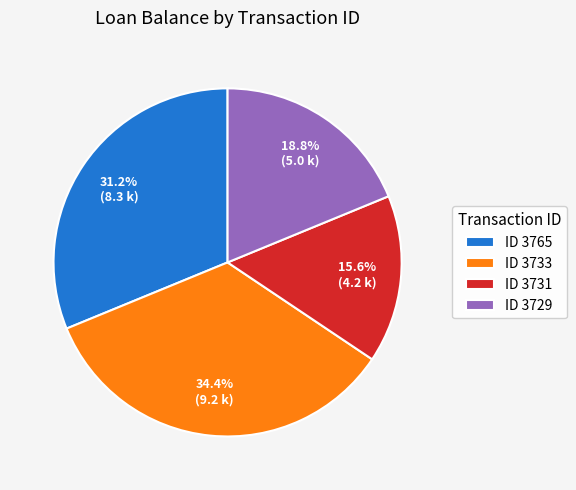

What is the smallest slice in the pie chart?

ID 3731